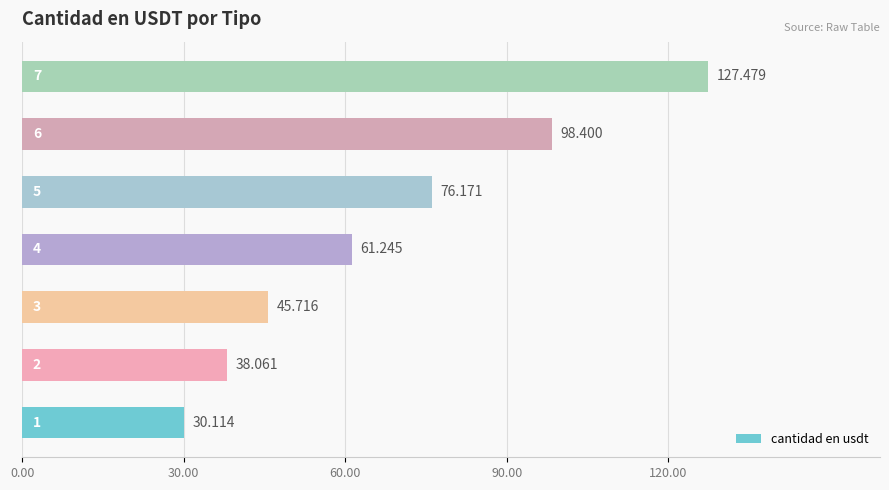

Does the chart contain any negative values?

No